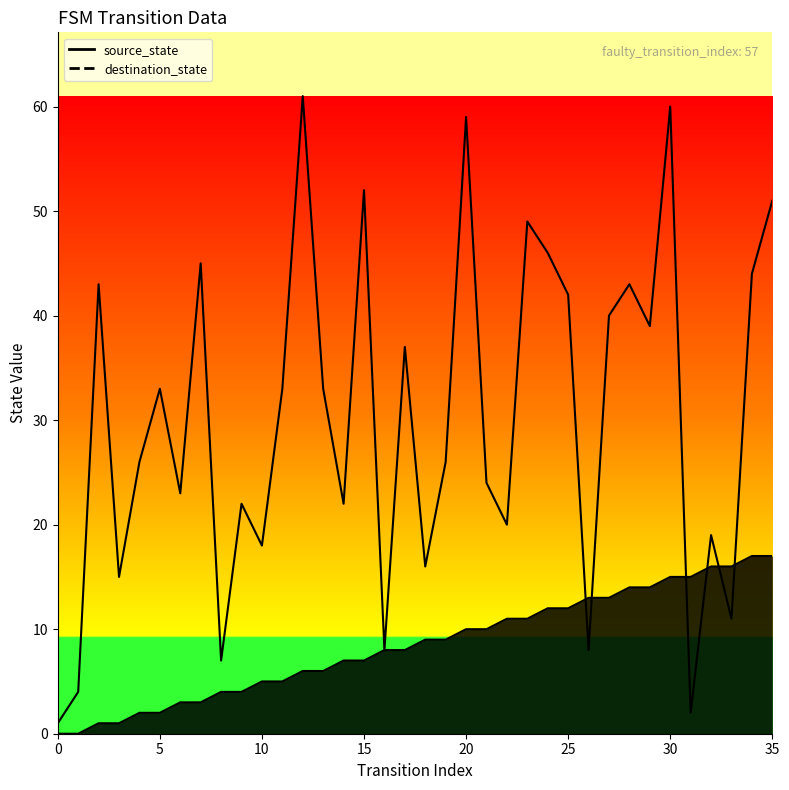

List the series in order of their peak value, highest first.

destination_state, source_state